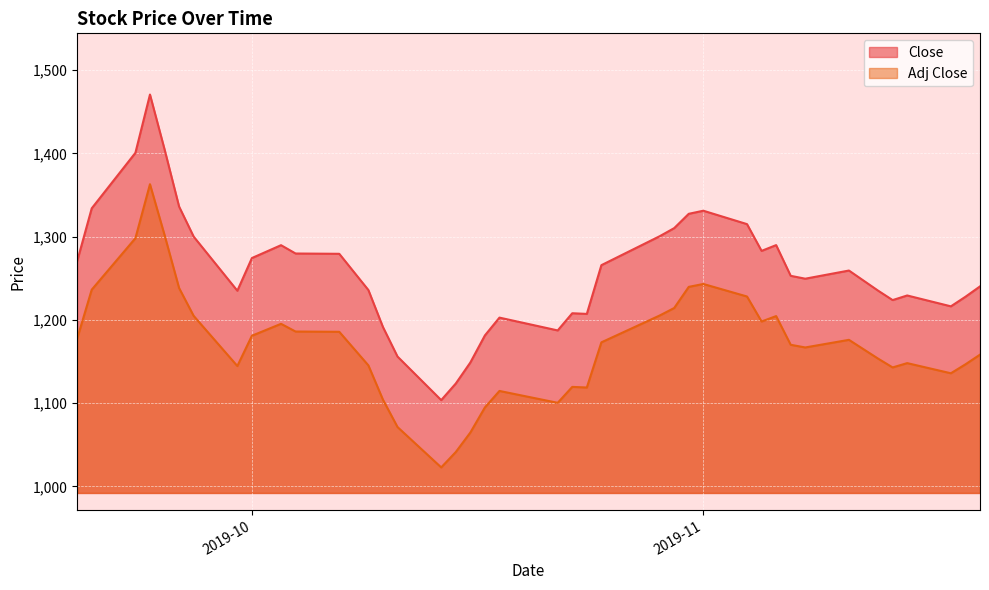

True or false: Adj Close has a value of 1022.8 at 2019-10-14.

True